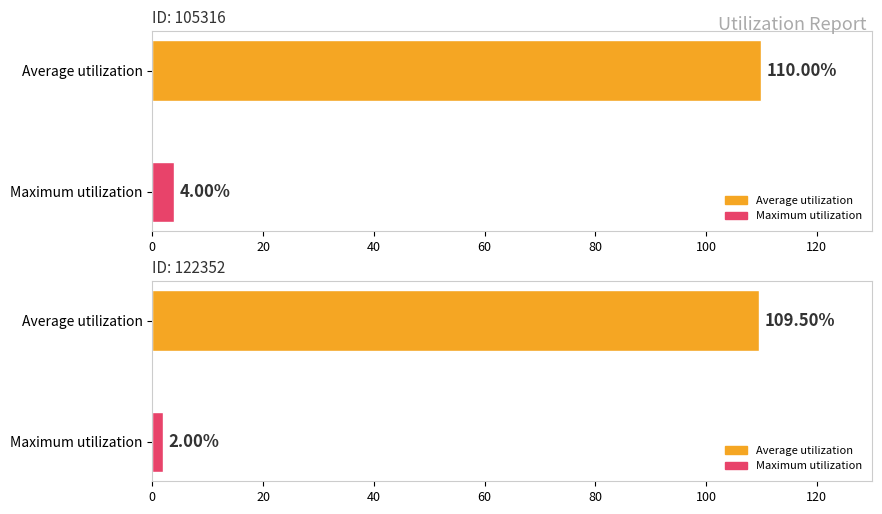

The Maximum utilization series shows 4.0 at 105316. True or false?

True